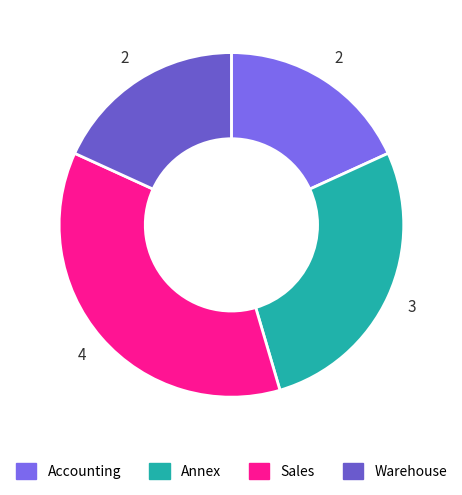

How many slices are in this pie chart?

4